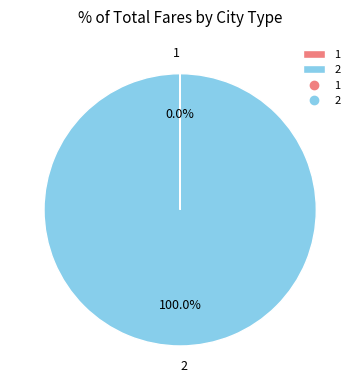

Does 2 account for over 50% of the chart?

Yes